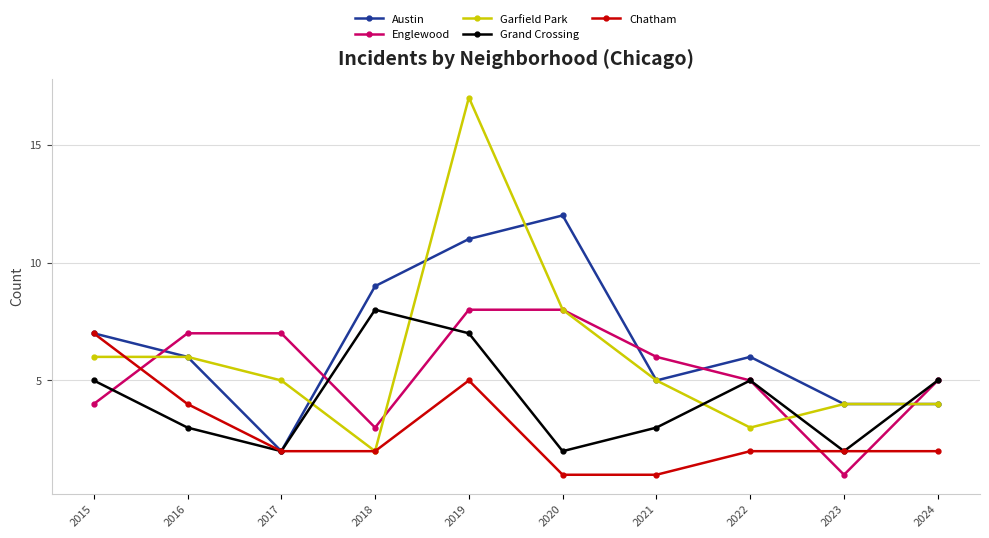

Rank the series by their average value, from lowest to highest.

Chatham, Grand Crossing, Englewood, Garfield Park, Austin